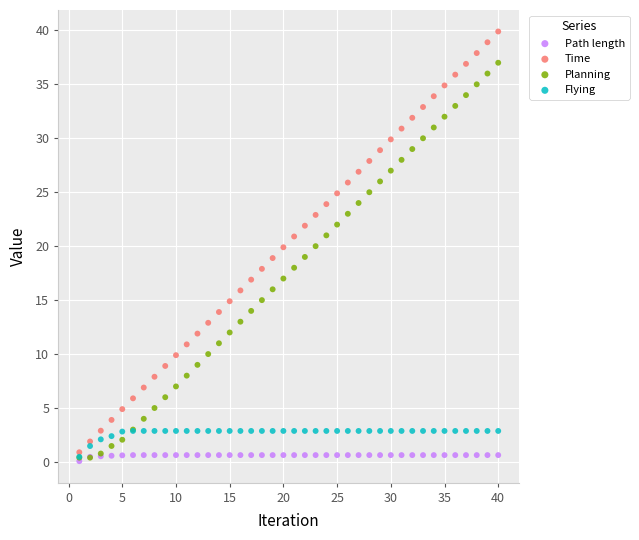

What are all the series names shown in the legend?

Path length, Time, Planning, Flying